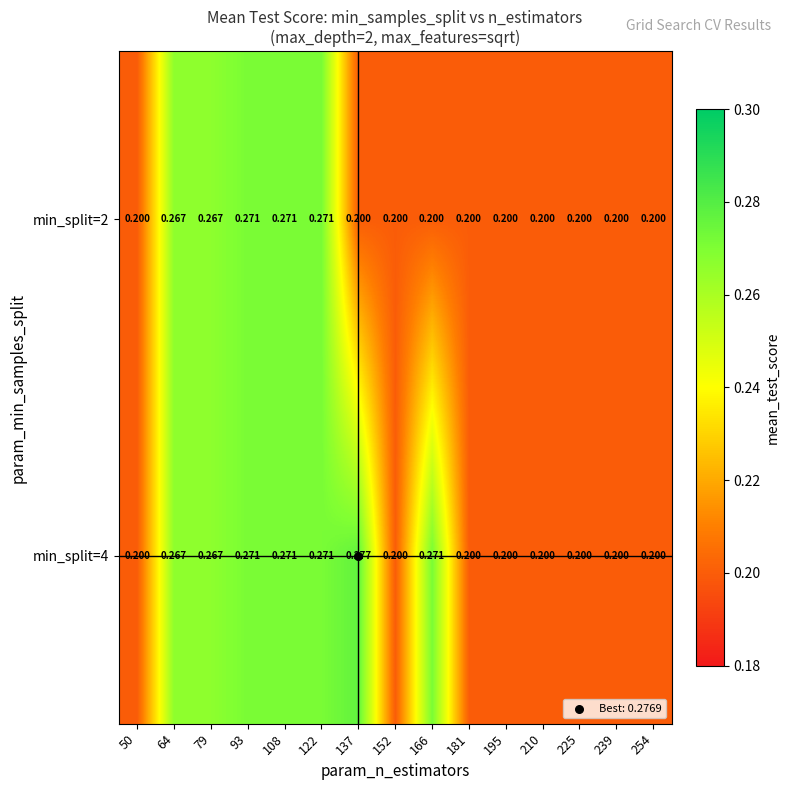

Which series has the largest range (max minus min)?

min_split=4